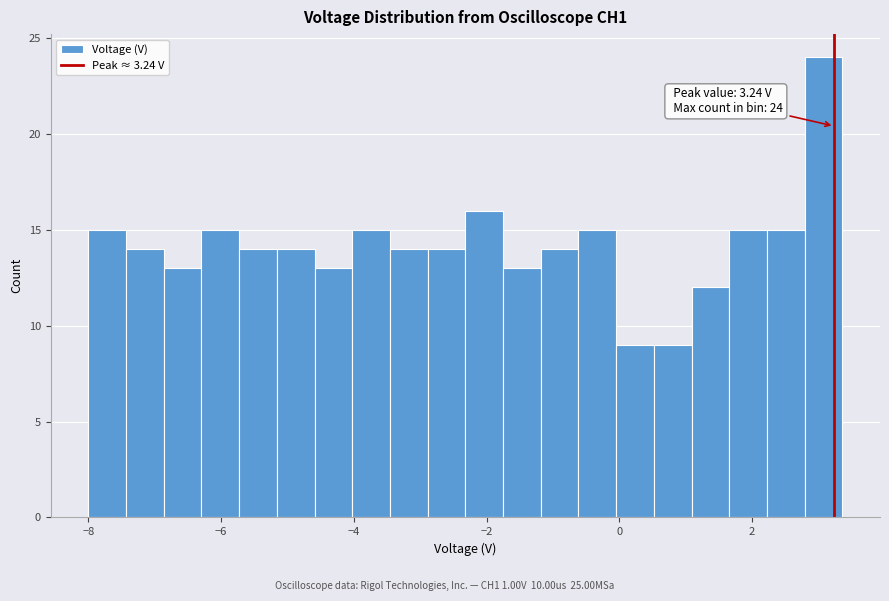

Around what value on the x-axis is the tallest bar? Give the approximate position of its centre, as read against the axis.

3.0